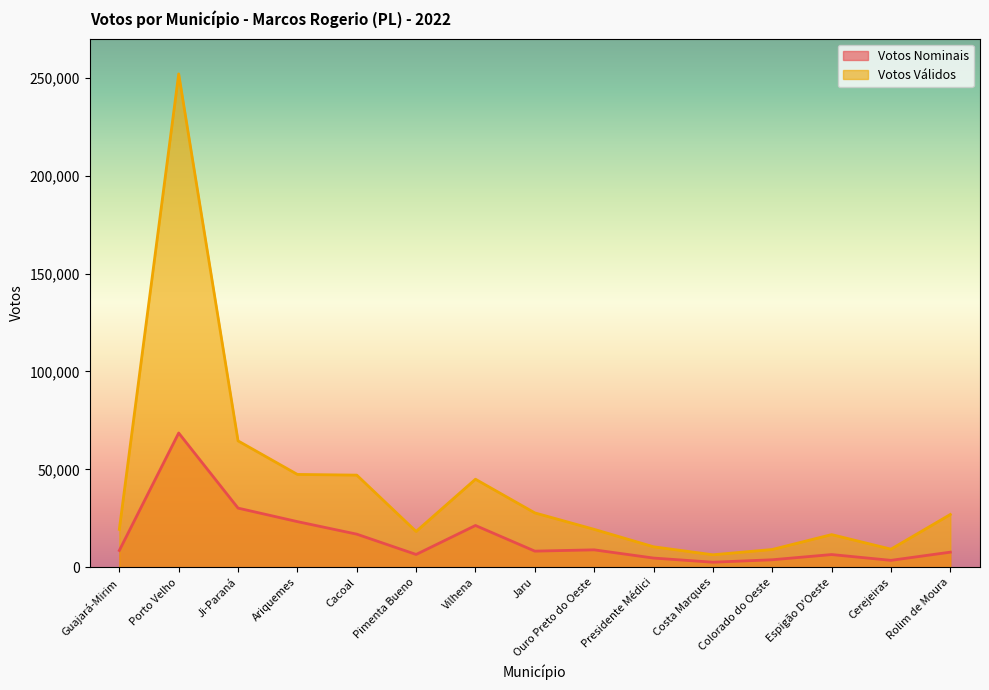

Where is the first local minimum for Votos Nominais?

Pimenta Bueno